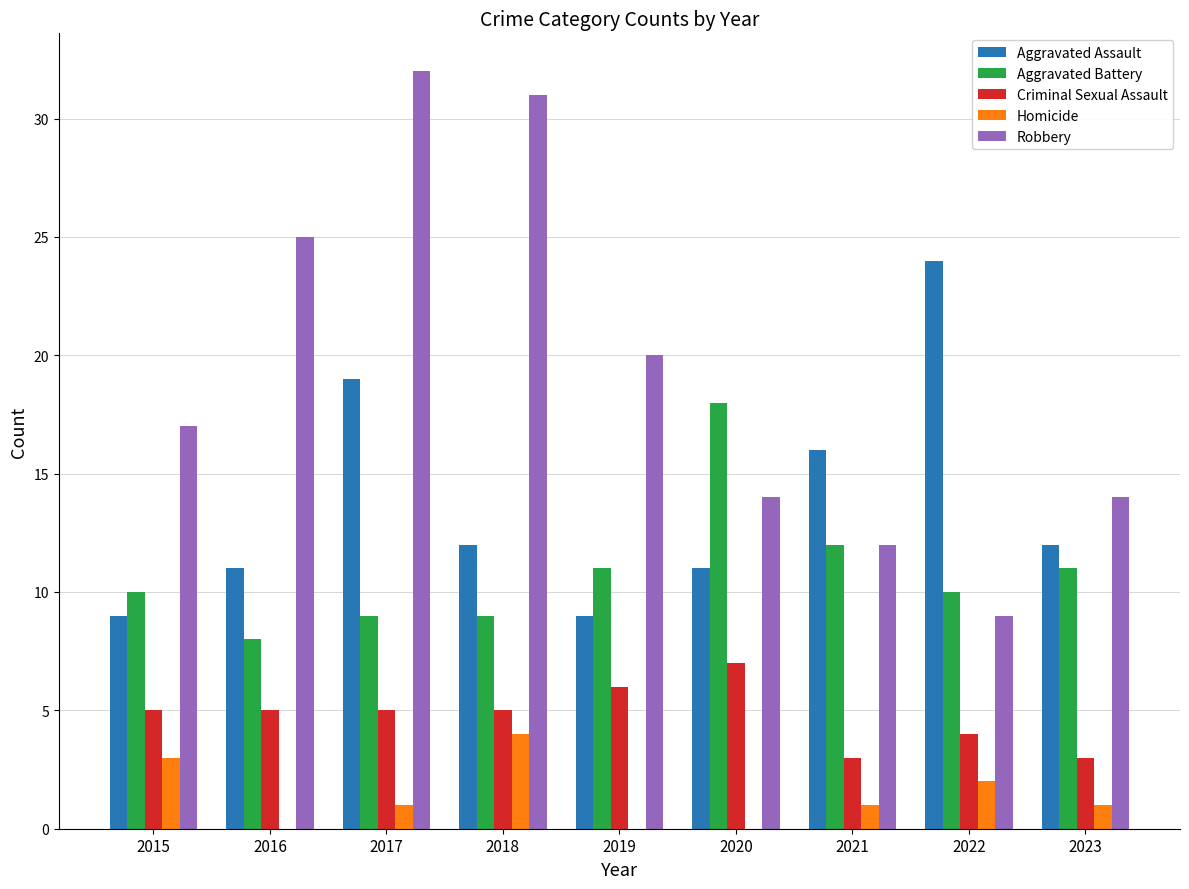

What is the sum of all Robbery values?

174